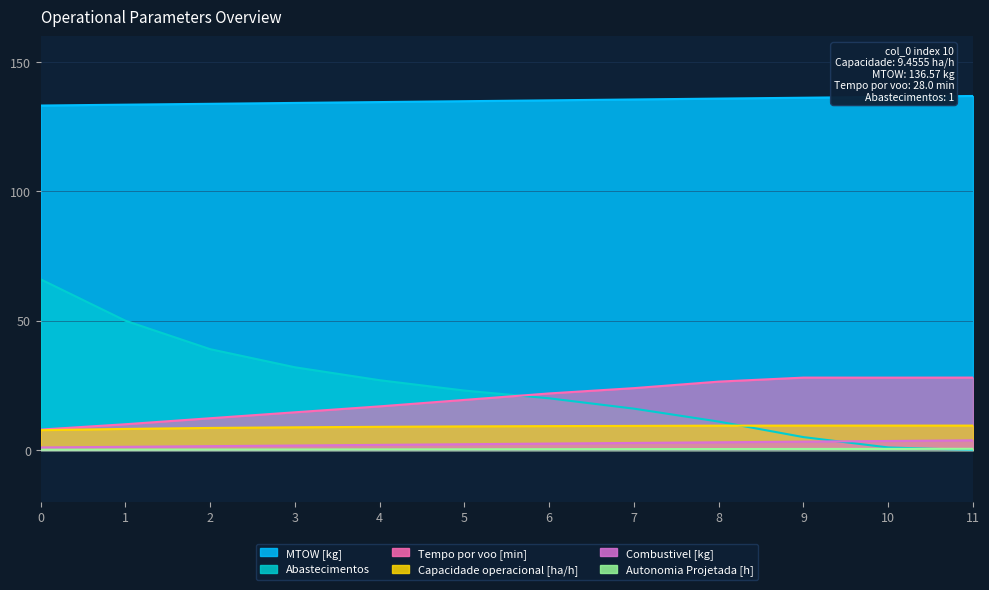

Does the chart have visible grid lines?

Yes